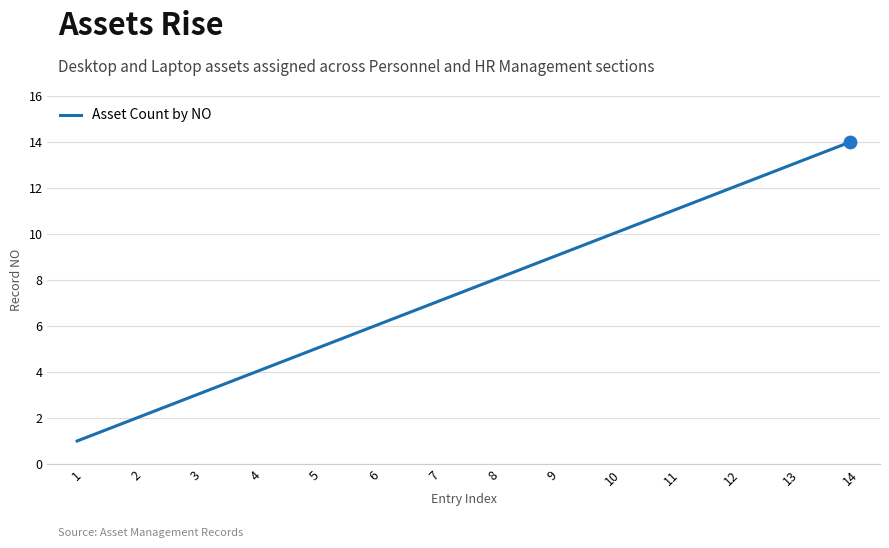

What is the ratio of the value at 14 to the value at 4?

3.5